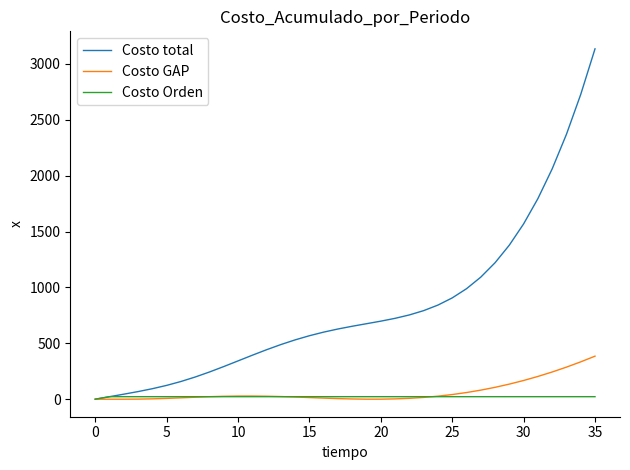

List the series in order of their peak value, highest first.

Costo total, Costo GAP, Costo Orden